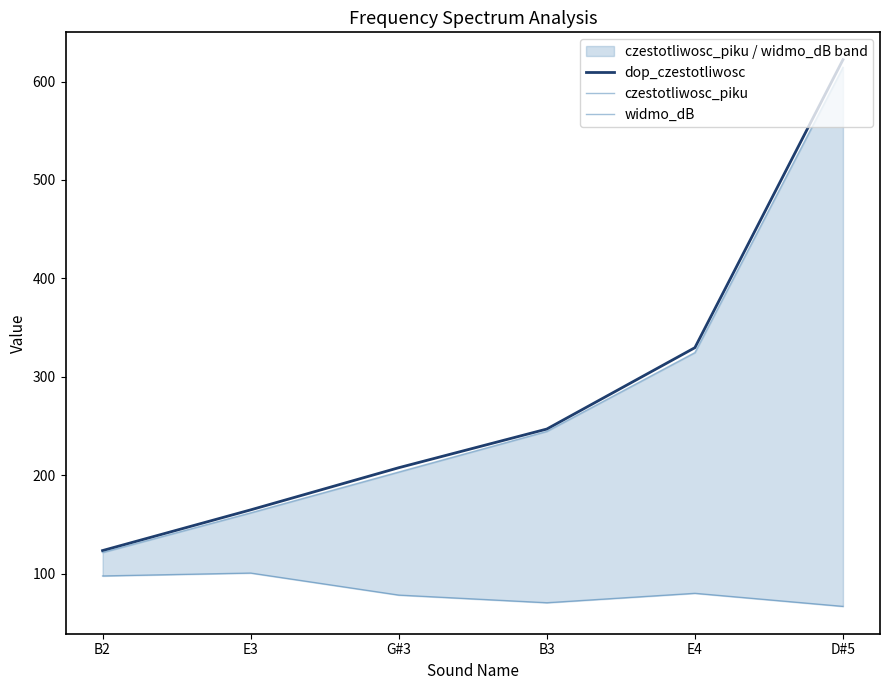

What is the value of the widmo_dB point at the 5th from the left?

80.0